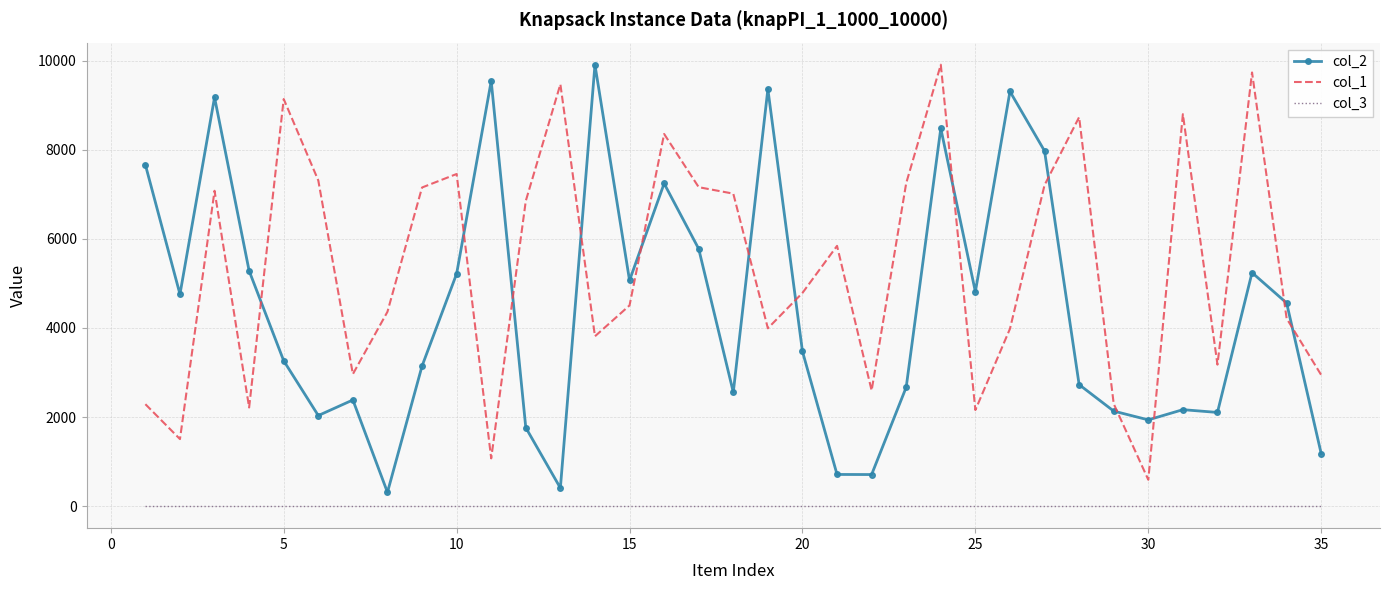

True or false: col_3 and col_1 cross at least once.

False